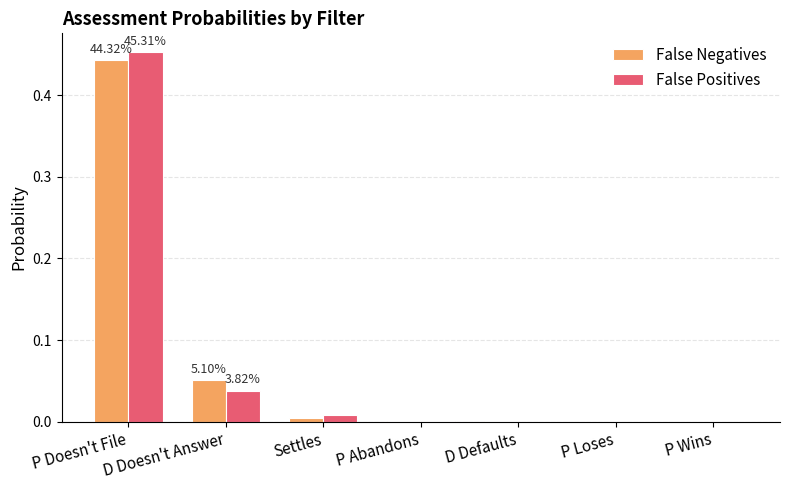

At which category is the sum across all series the highest?

P Doesn't File